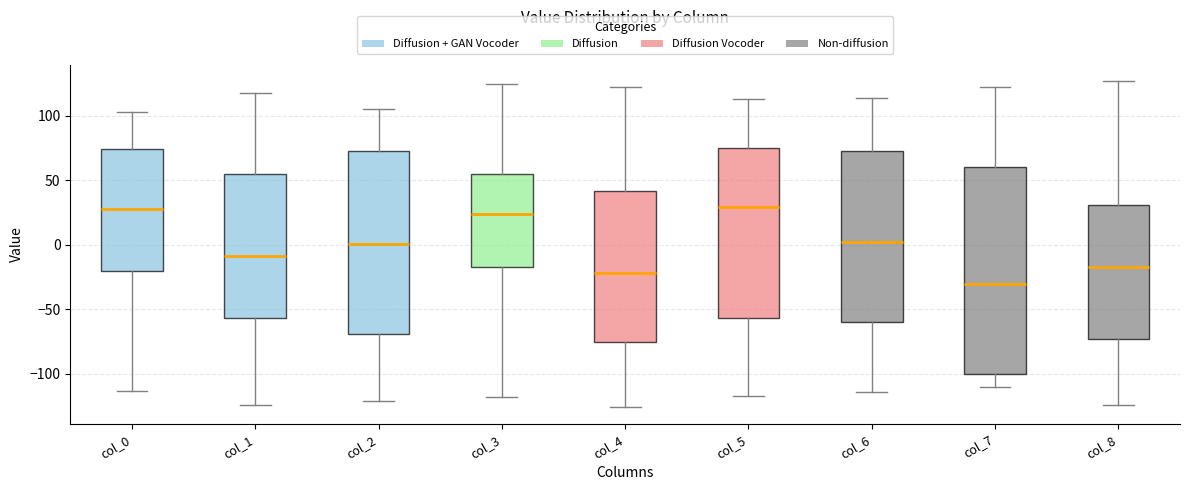

Which box is the tallest, from its lower edge to its upper edge?

col_7